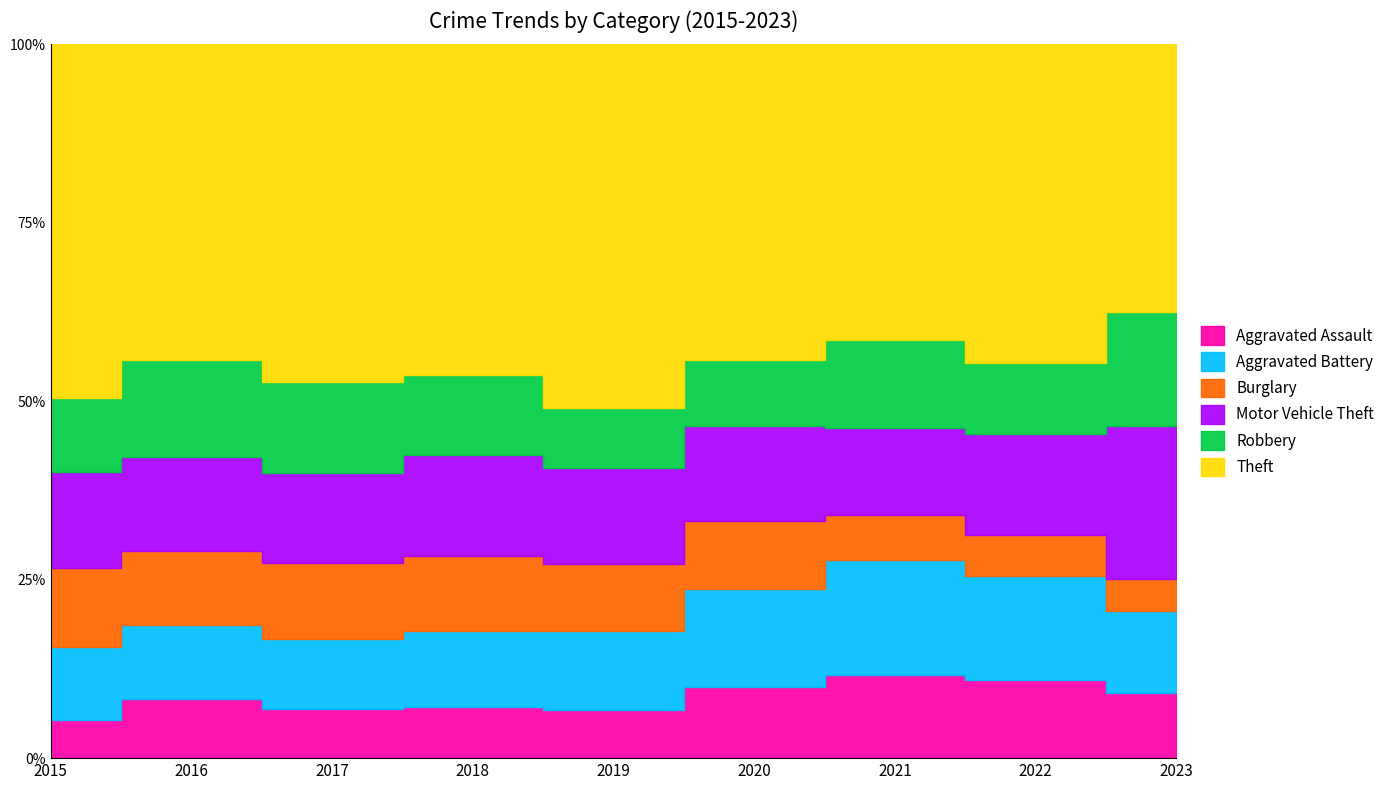

What is the difference between the Aggravated Assault values at 2022 and 2020?

12